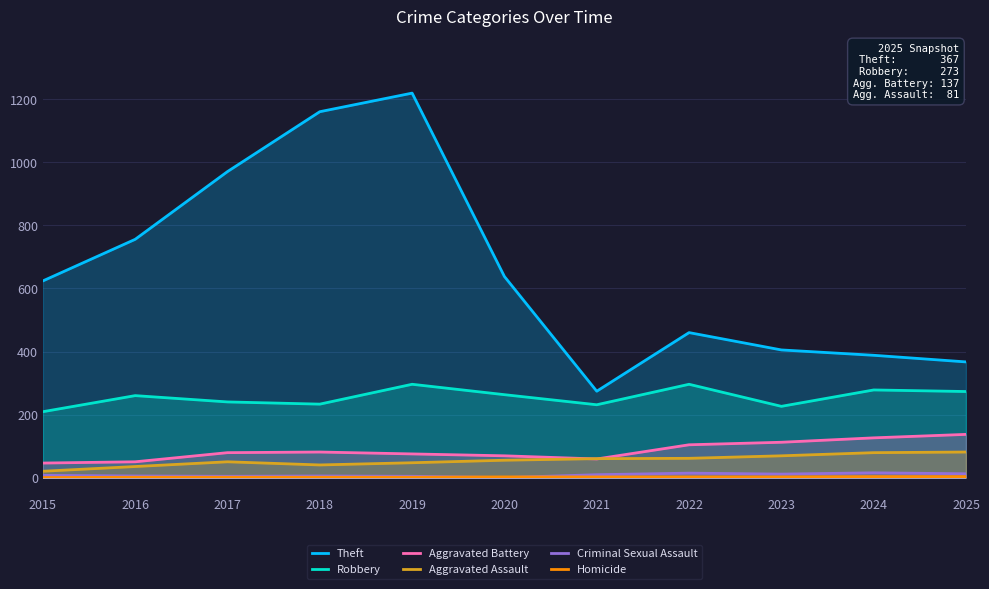

Read the Aggravated Assault value at 2022.

61